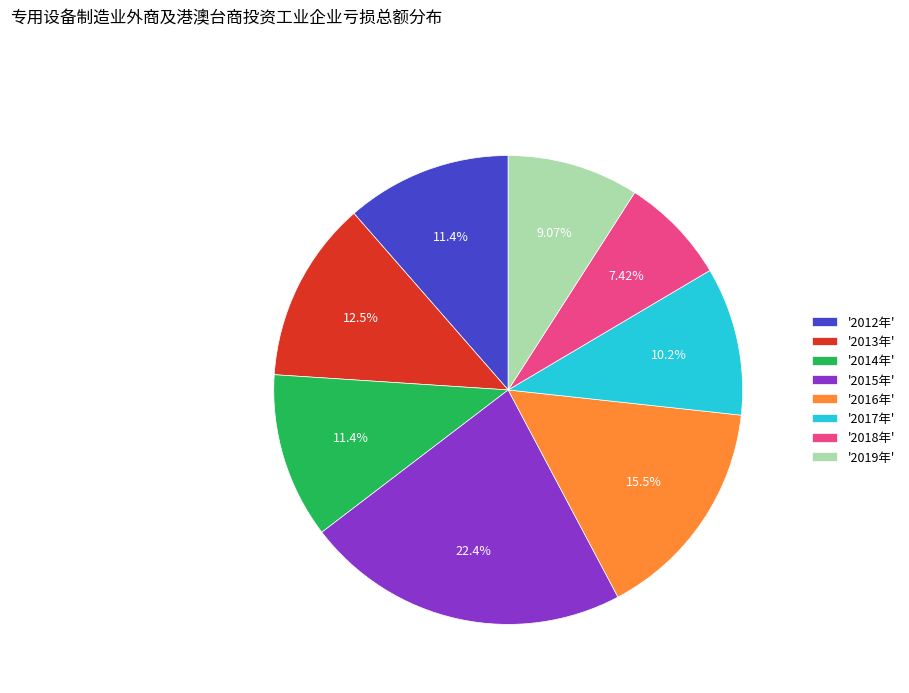

To the nearest percent, what is the difference between the largest and smallest slice percentages?

15%